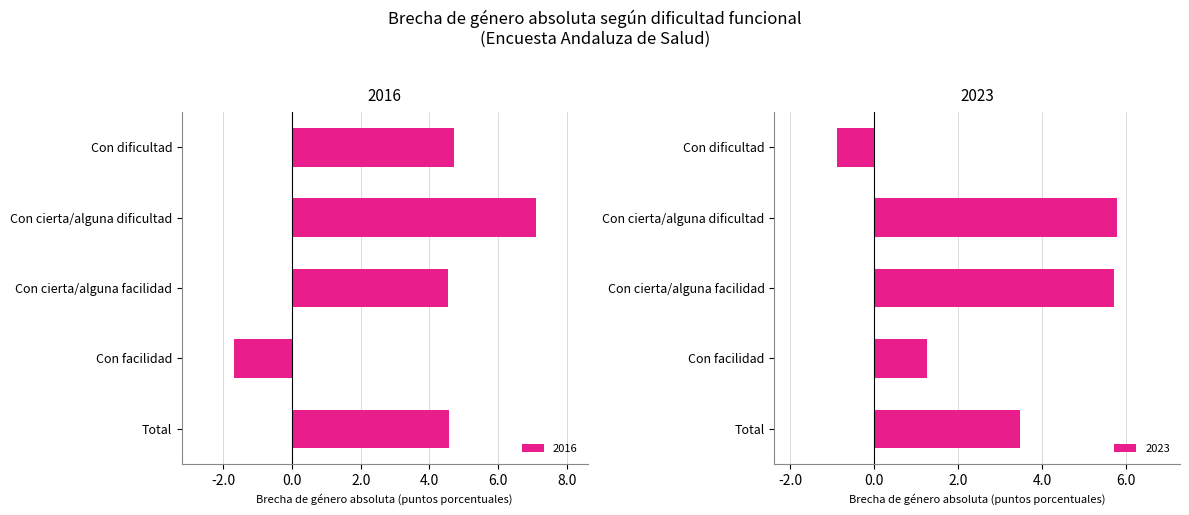

The value of 2016 at Con cierta/alguna facilidad is 2.5. True or false?

False